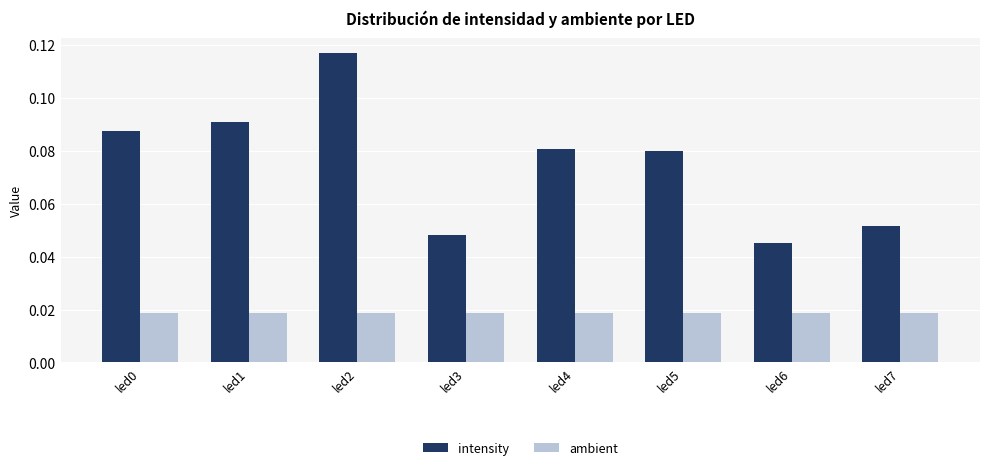

List the series in order of their overall mean, lowest first.

ambient, intensity